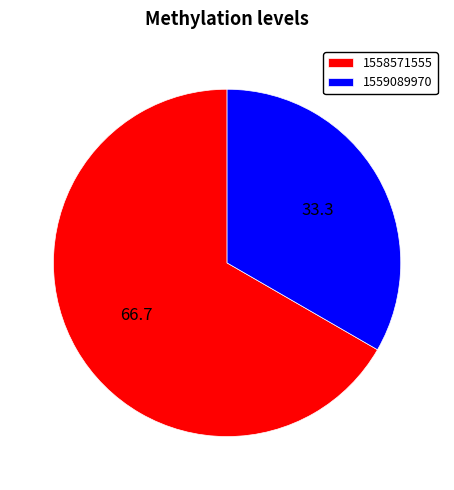

True or false: 1558571555 accounts for 67% of the total.

True